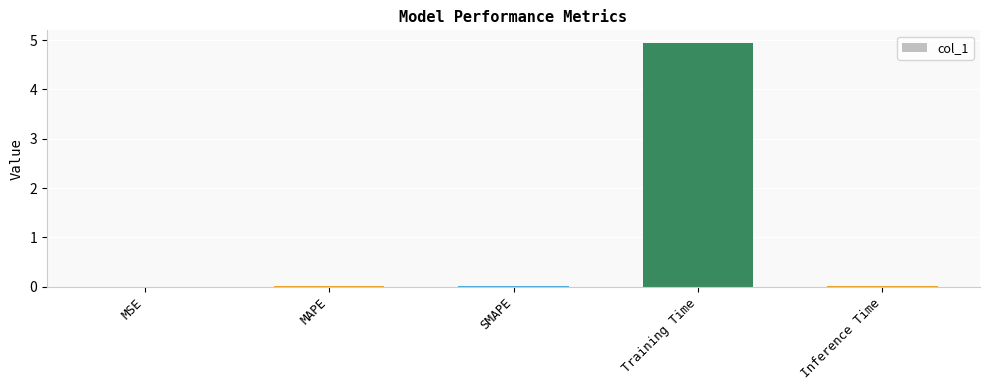

Is it true that the value at SMAPE is 0.0?

True